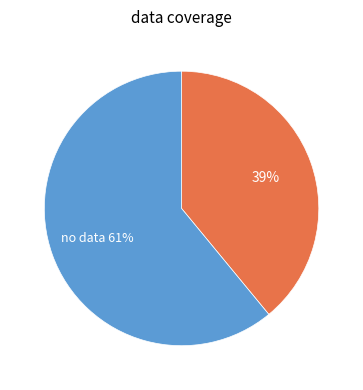

Is there a majority slice in this chart?

Yes